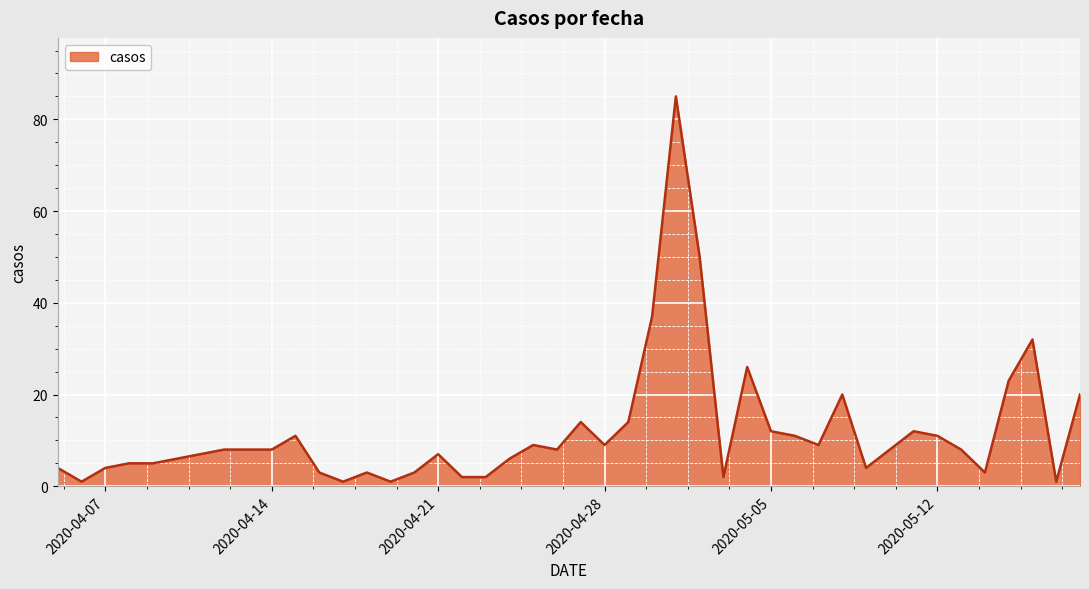

What is the greatest value displayed?

85